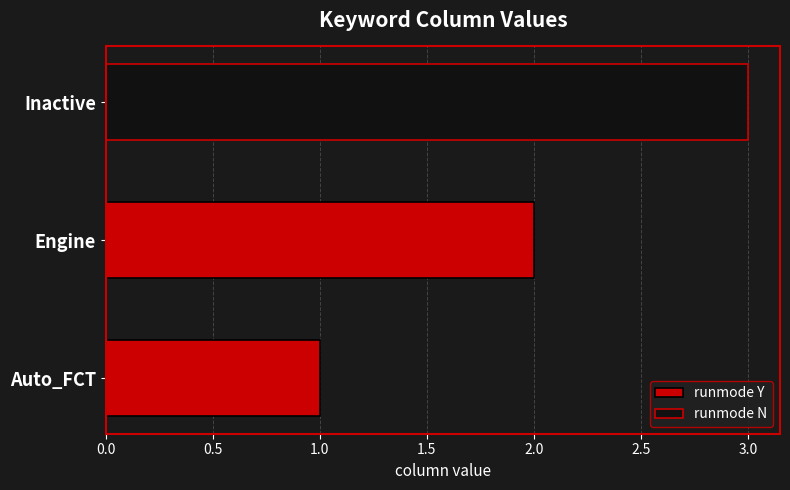

The value of runmode Y at Auto_FCT is 1. True or false?

True